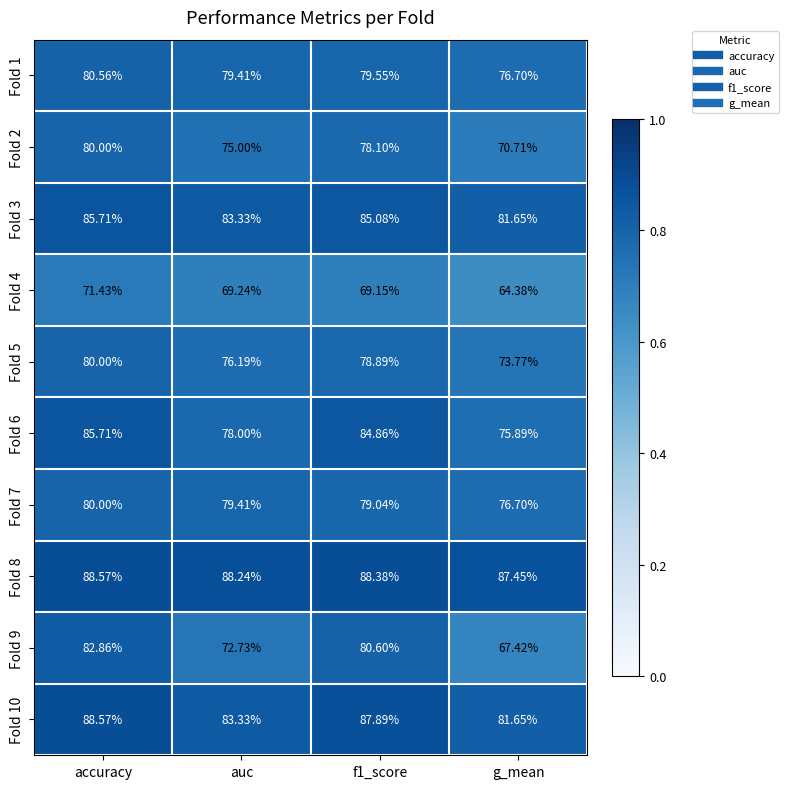

Which category has the lowest value in the Fold 1 series?

g_mean